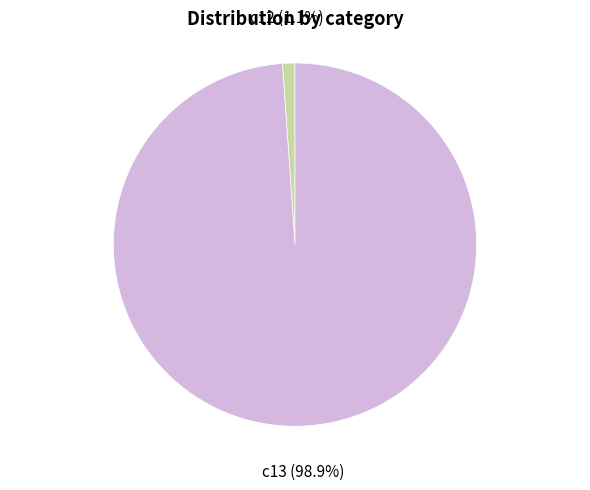

Is it true that c12 is 1% of the pie?

True